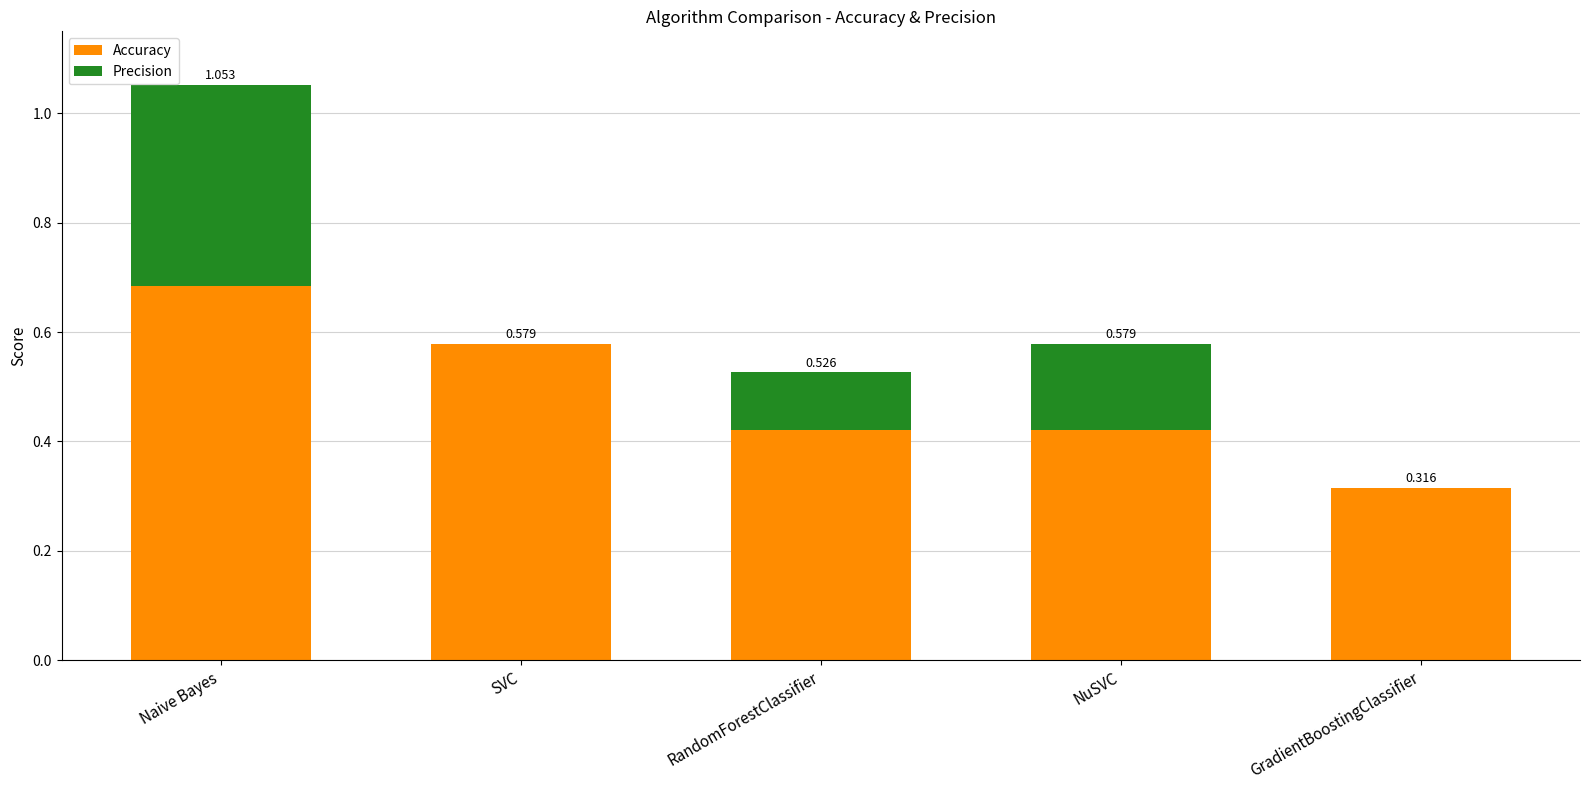

At which category is the sum across all series the highest?

Naive Bayes